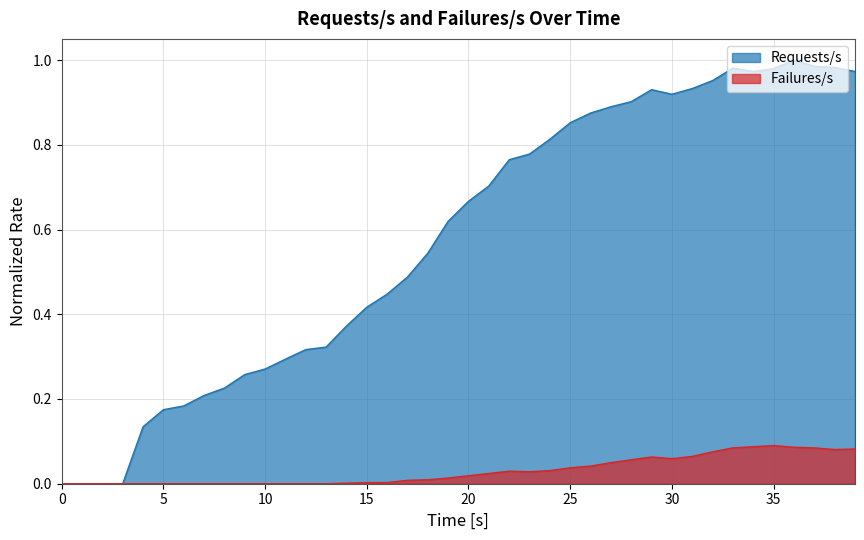

Which series changed the most between 18 and 30?

Requests/s